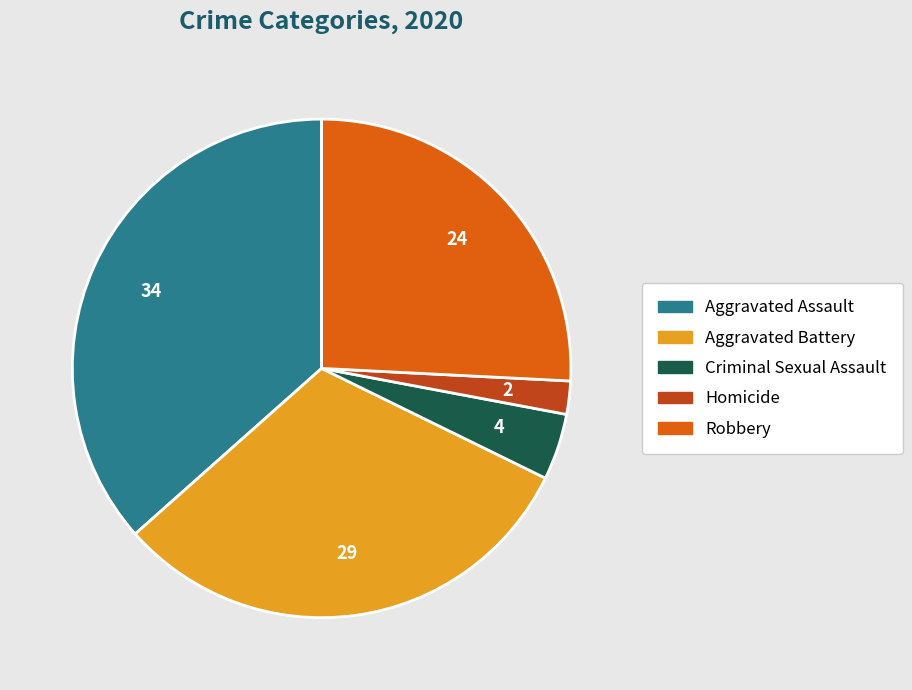

Between Aggravated Assault and Robbery, which is larger?

Aggravated Assault